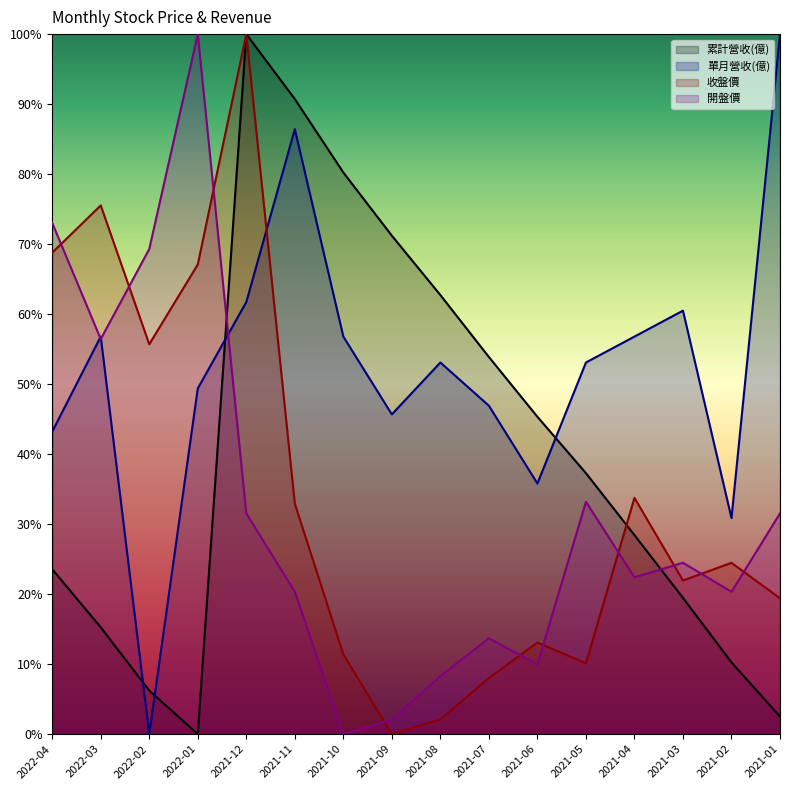

True or false: 累計營收(億) has a value of 2.5 at 2021-01.

True